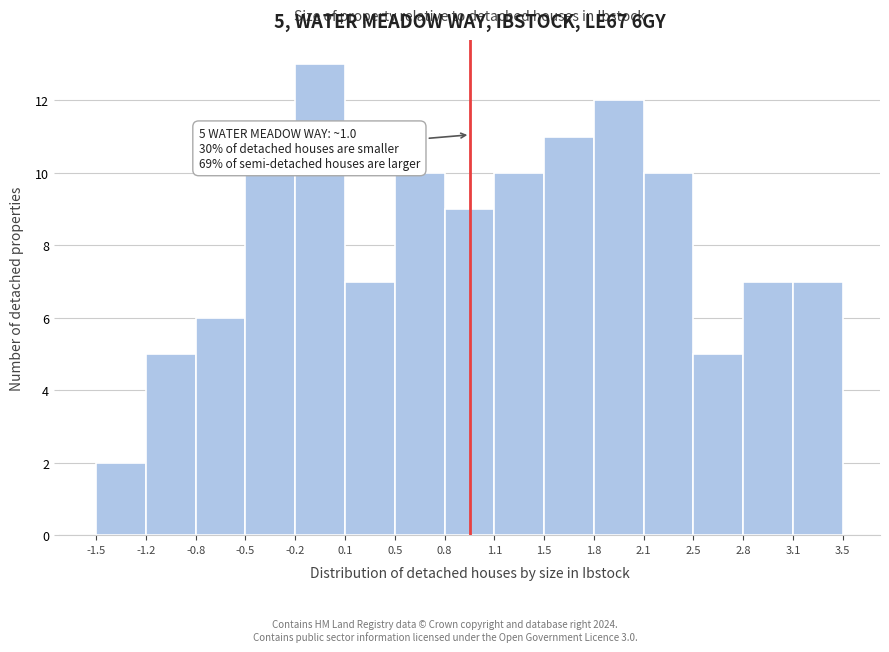

Over which range of the x-axis is the bar tallest?

-0.2 to 0.1